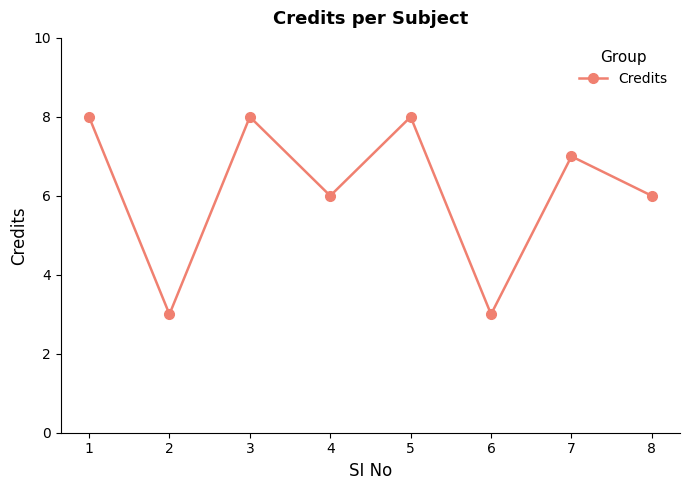

What is the greatest value displayed?

8